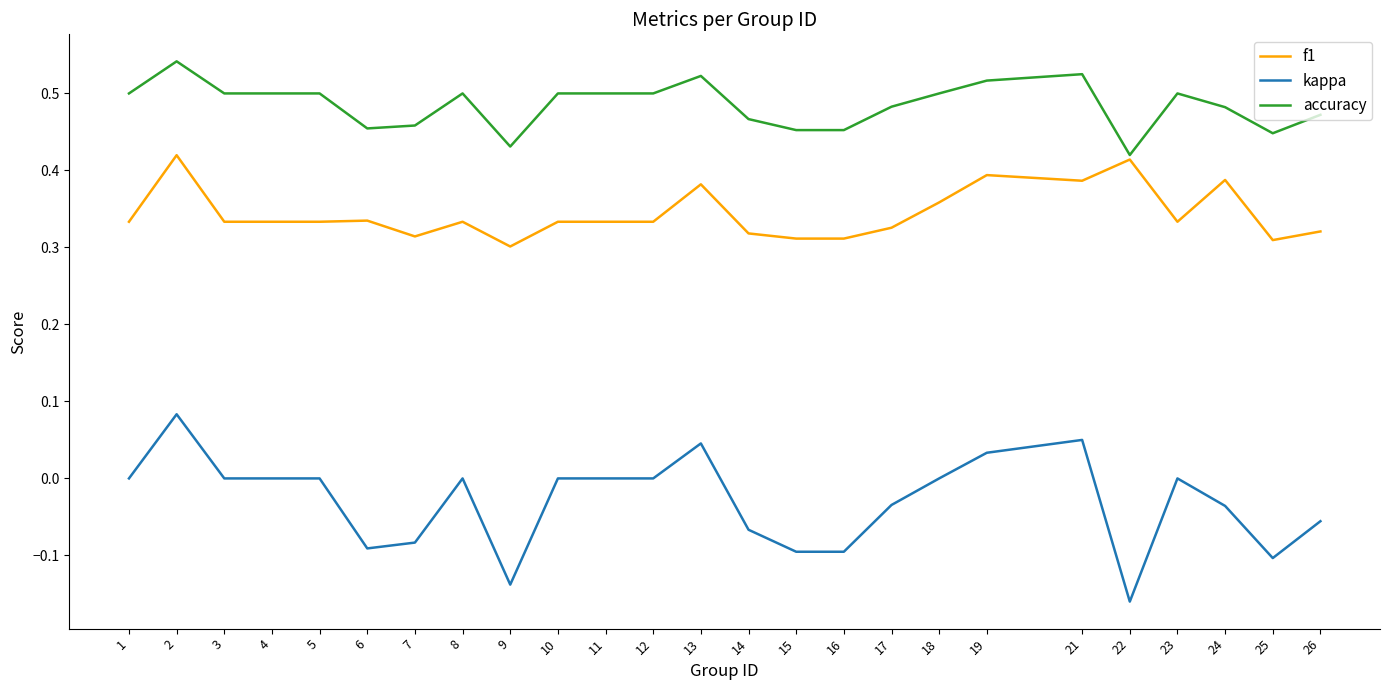

Which series has the largest total across all categories?

accuracy